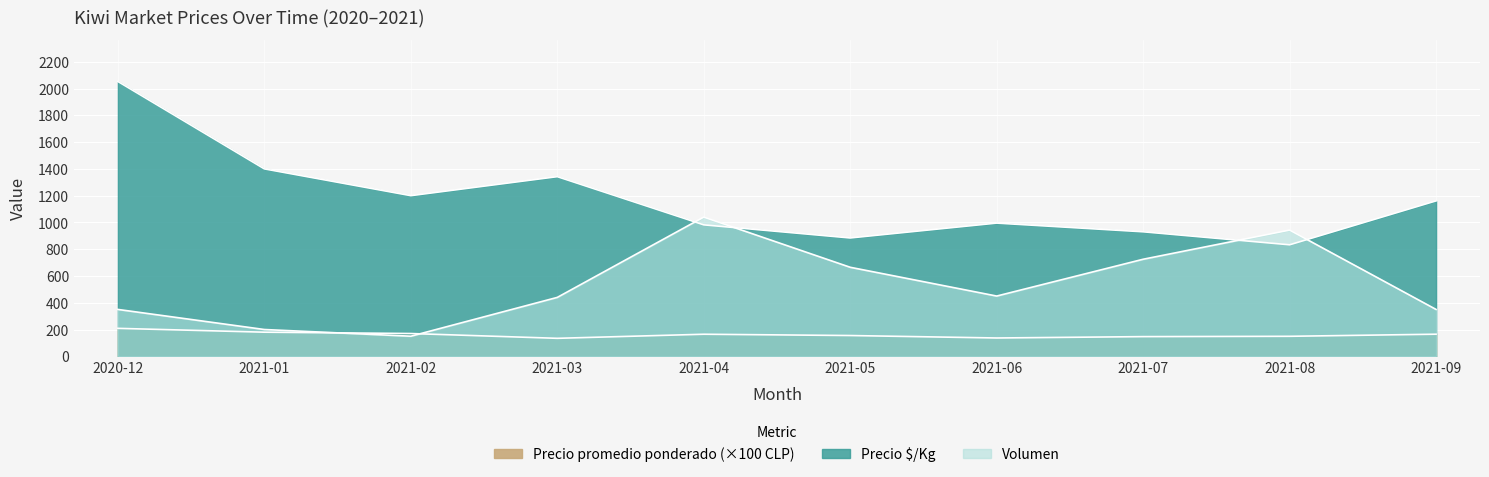

What is the sum of all Precio $/Kg values?

11780.0